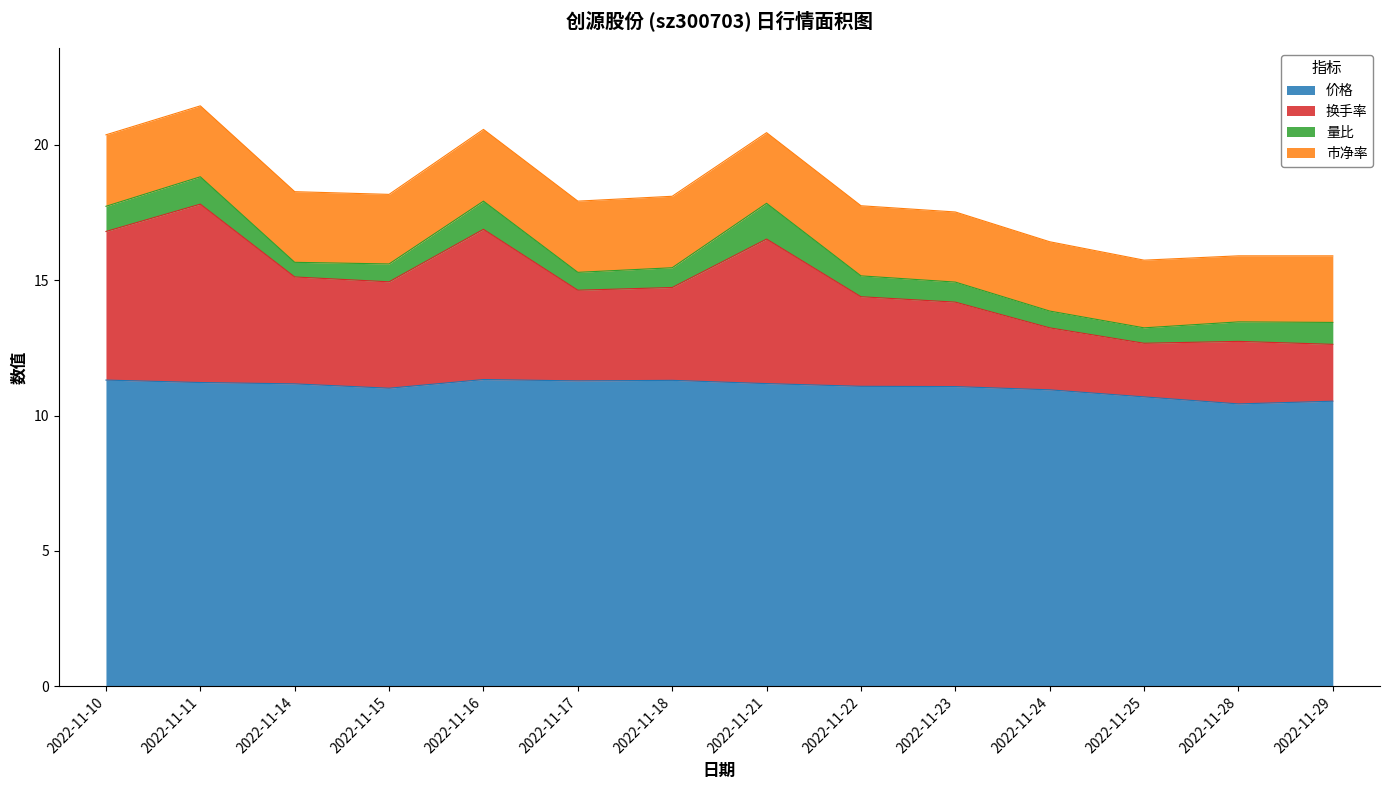

What is the difference between the maximum and second lowest values in the 价格 series?

0.8